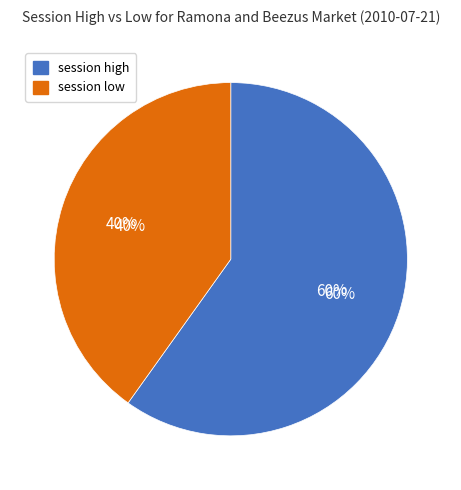

True or false: session high accounts for 60% of the total.

True